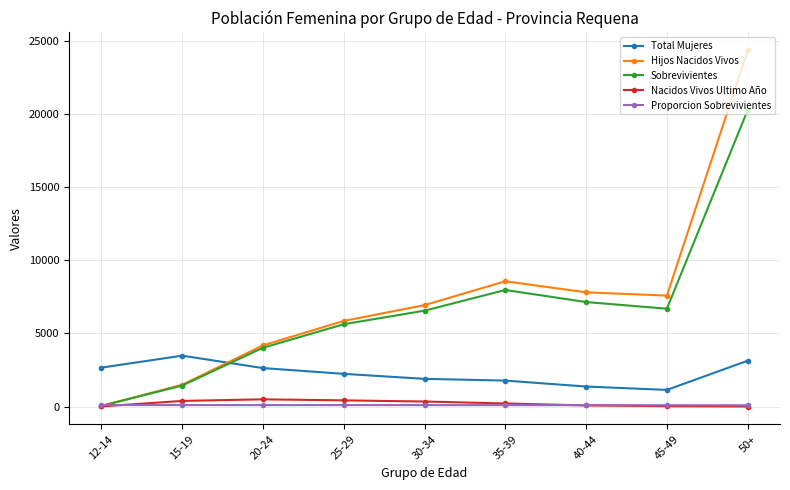

How many interior local peaks does the Hijos Nacidos Vivos series have?

1